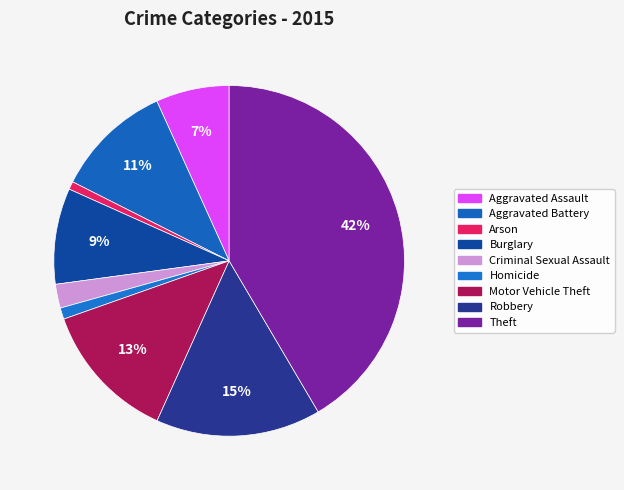

Rank the categories by value from highest to lowest.

Theft, Robbery, Motor Vehicle Theft, Aggravated Battery, Burglary, Aggravated Assault, Criminal Sexual Assault, Homicide, Arson